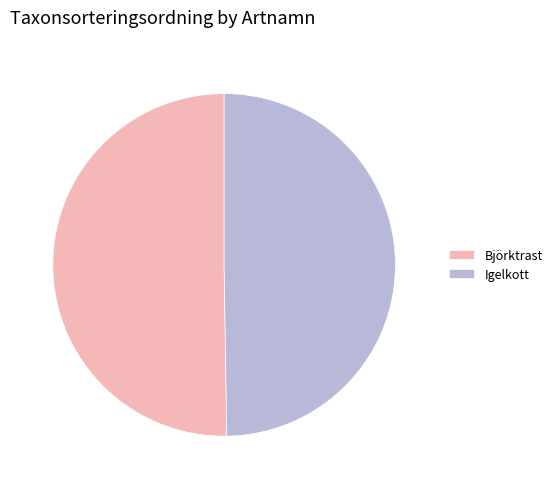

Which slice represents more than half of the pie?

Björktrast